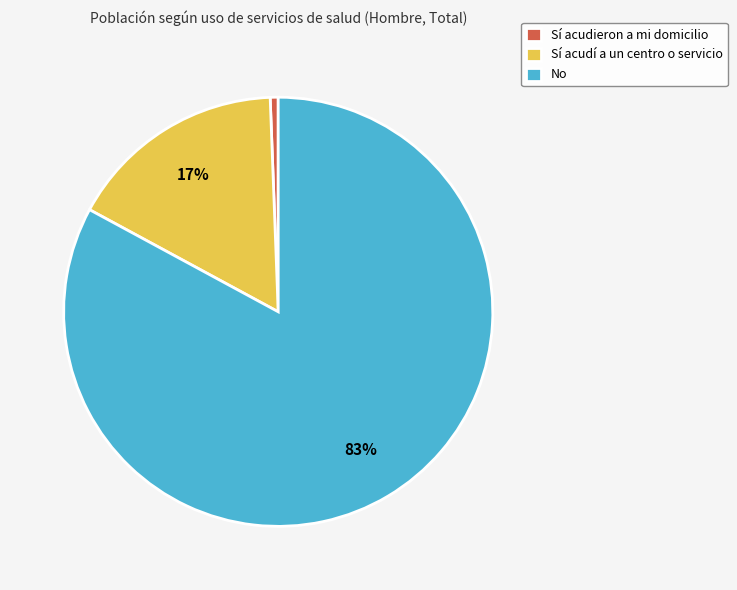

Which has a higher value, Sí acudí a un centro o servicio or Sí acudieron a mi domicilio?

Sí acudí a un centro o servicio